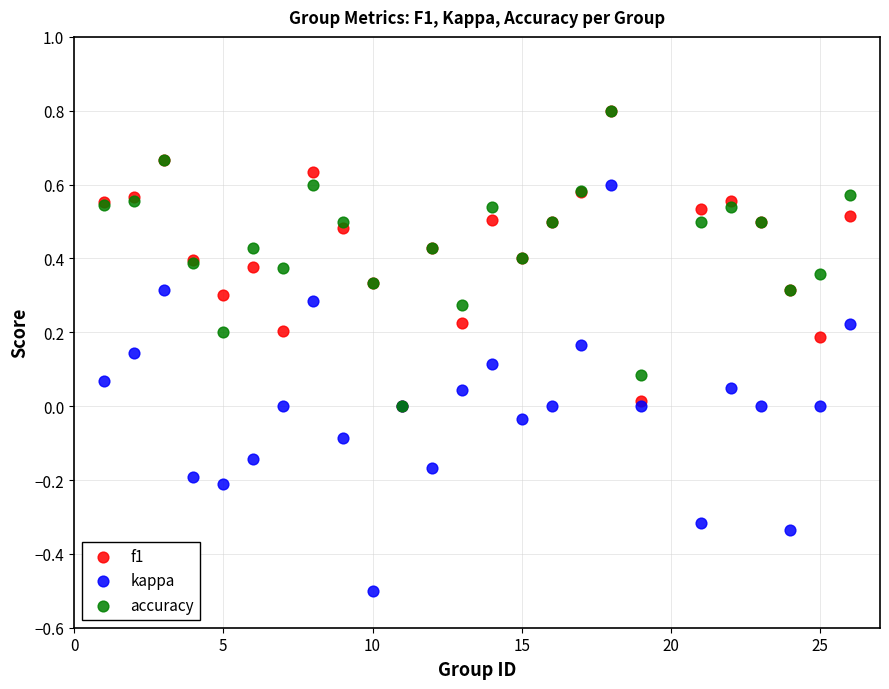

What are all the series names shown in the legend?

f1, kappa, accuracy